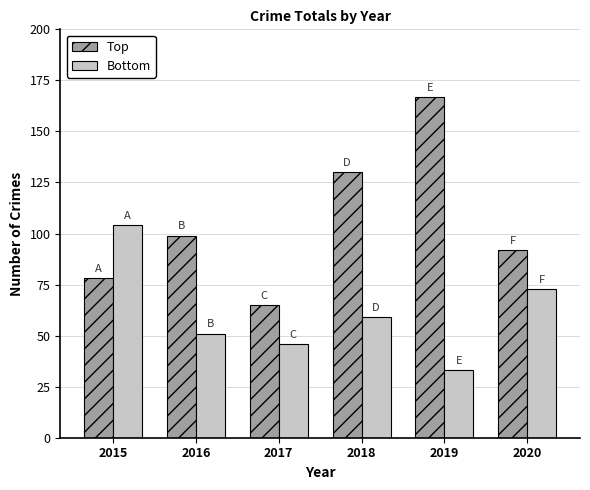

What are all the series names shown in the legend?

Top, Bottom